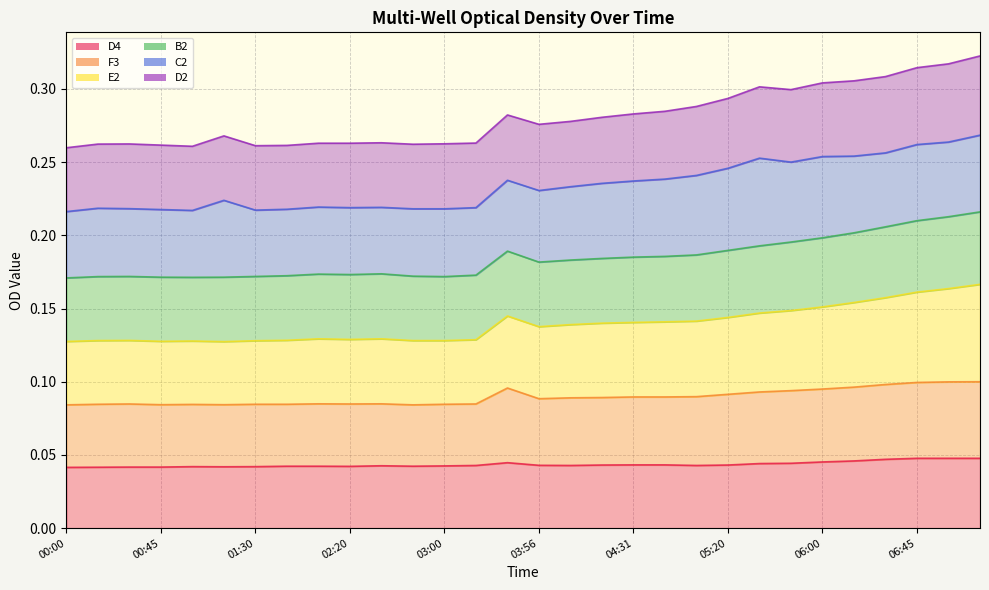

At which category is the sum across all series the highest?

07:20